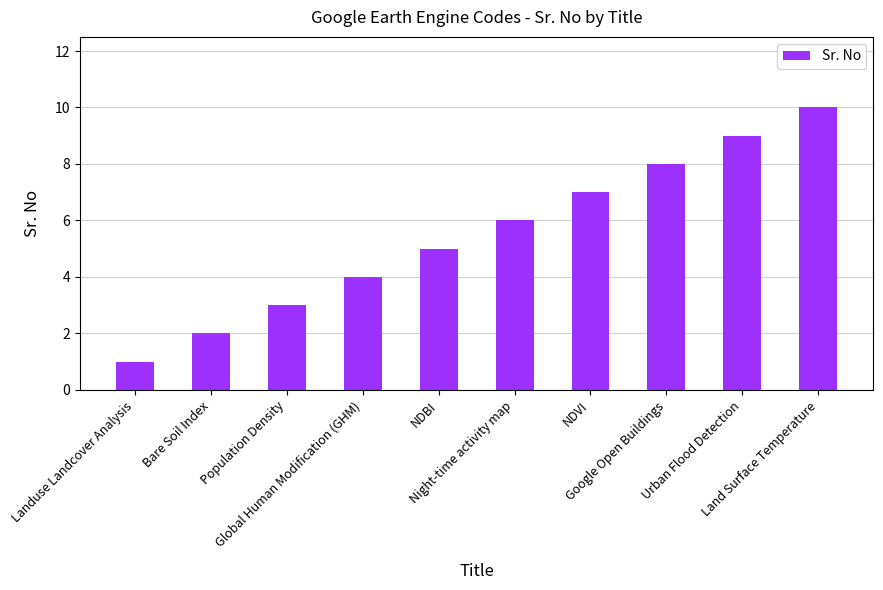

What is the value of the 1st bar from the left?

1